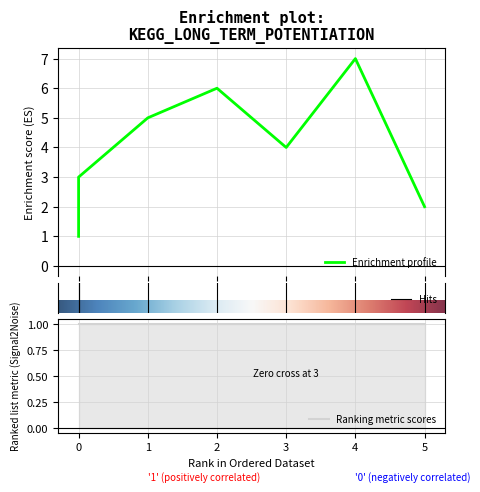

Reading left to right, extract all data points from this chart.

1	3	5	6	4	7	2